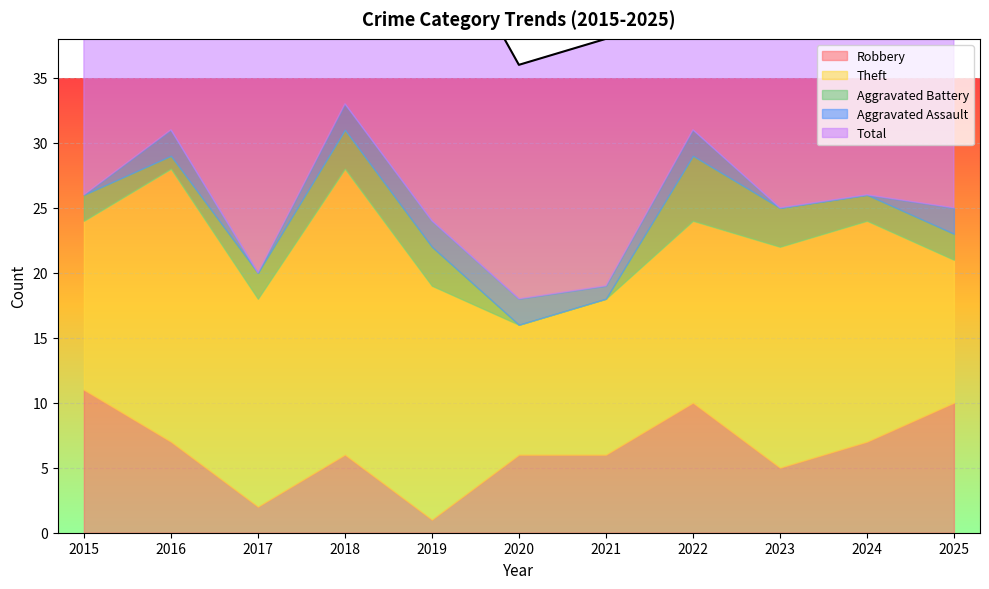

What is the minimum value for Total?

18